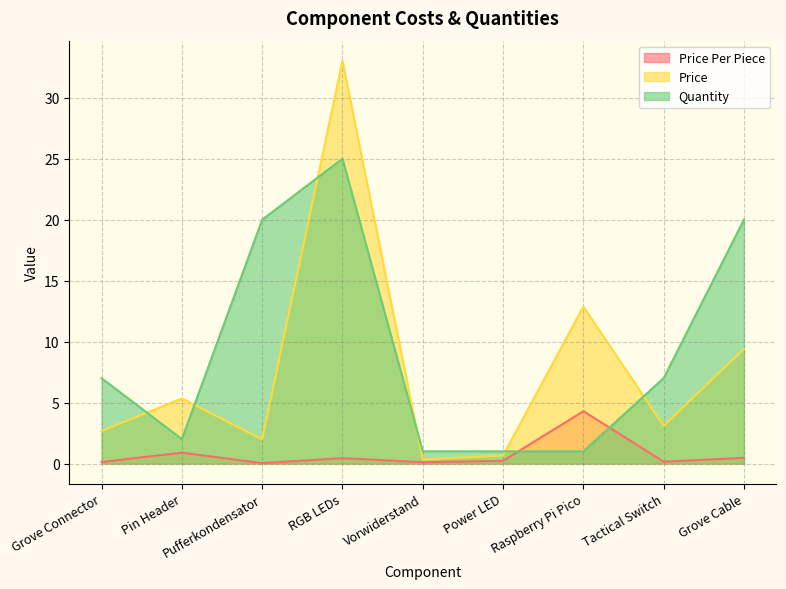

What is the difference between the highest and lowest values at Pufferkondensator?

20.0